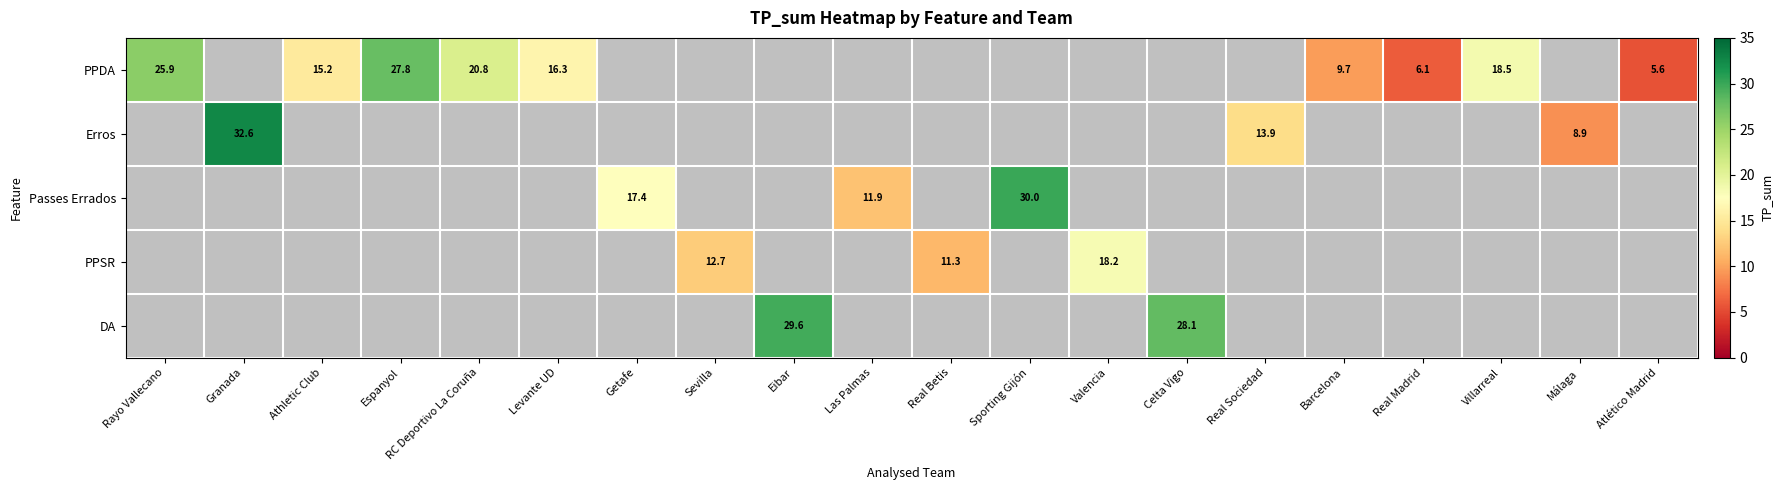

True or false: DA has a value of 29.6 at Eibar.

True